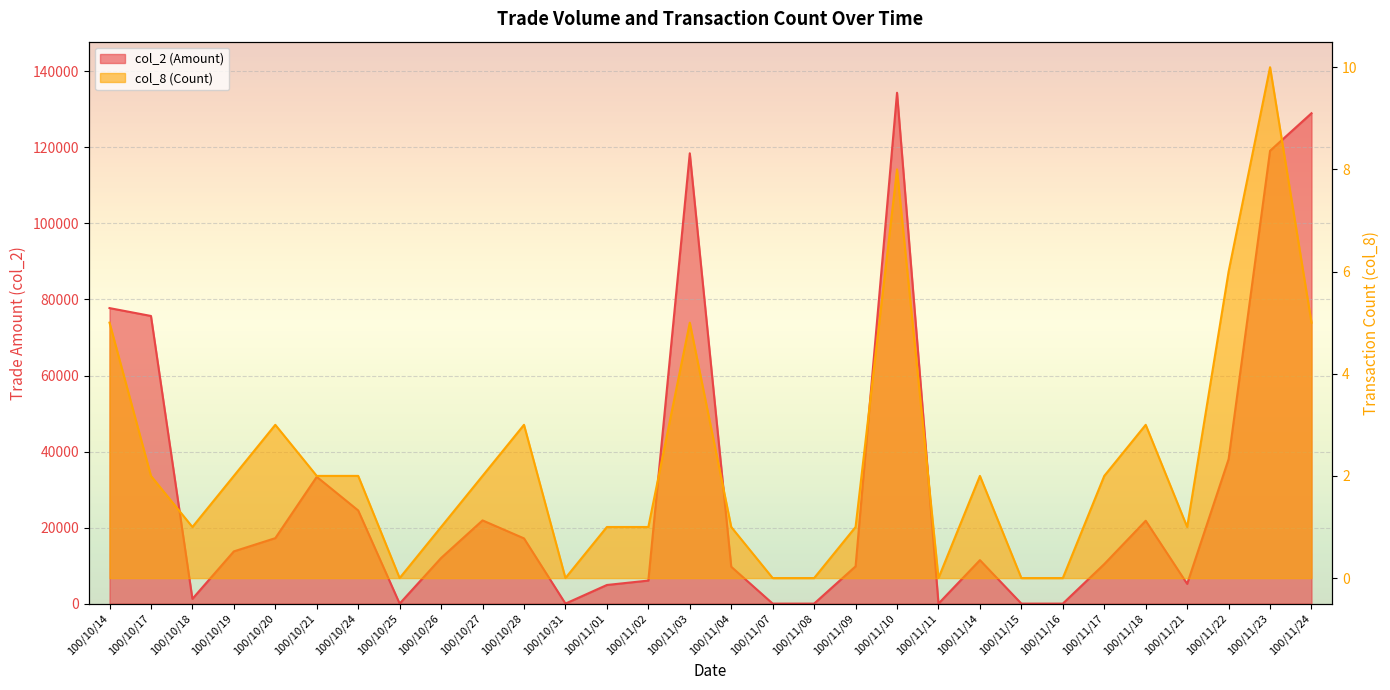

What is the average value of the col_8 (Count) series?

2